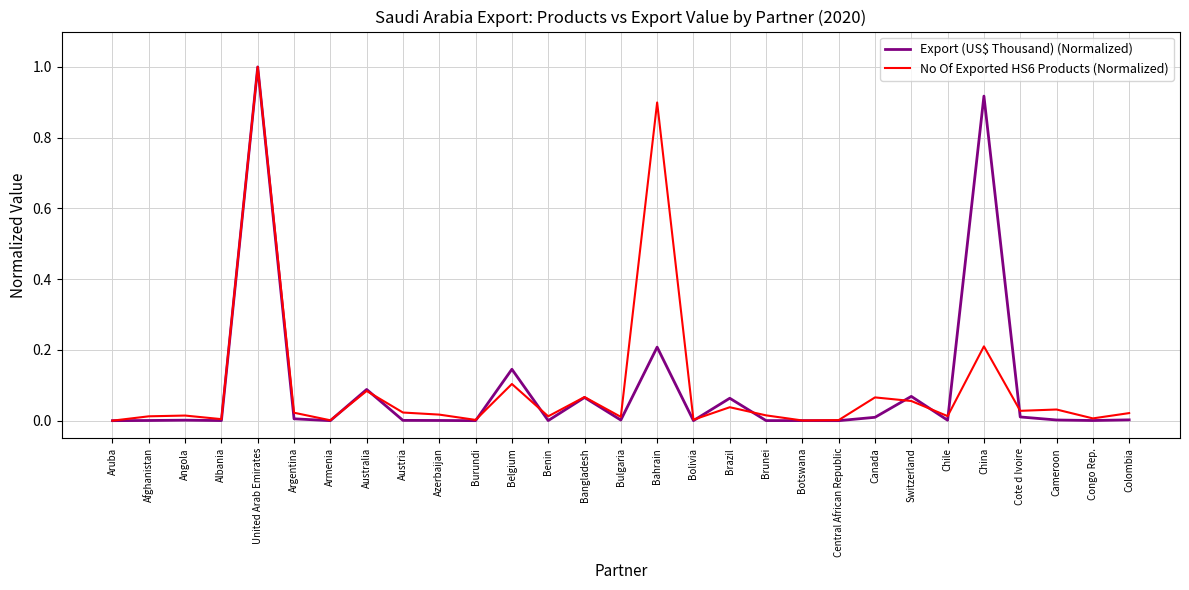

Which series changed the most between Bolivia and Switzerland?

Export (US$ Thousand) (Normalized)